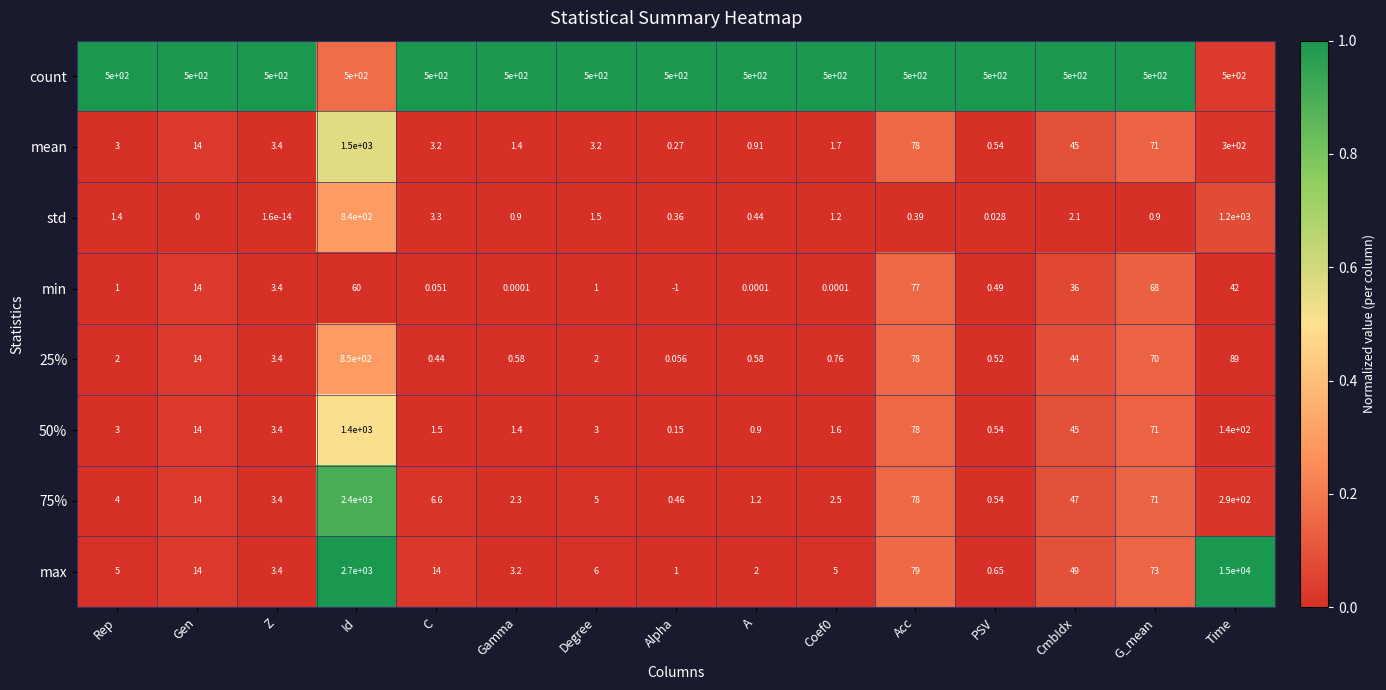

At which label does max reach its minimum?

PSV